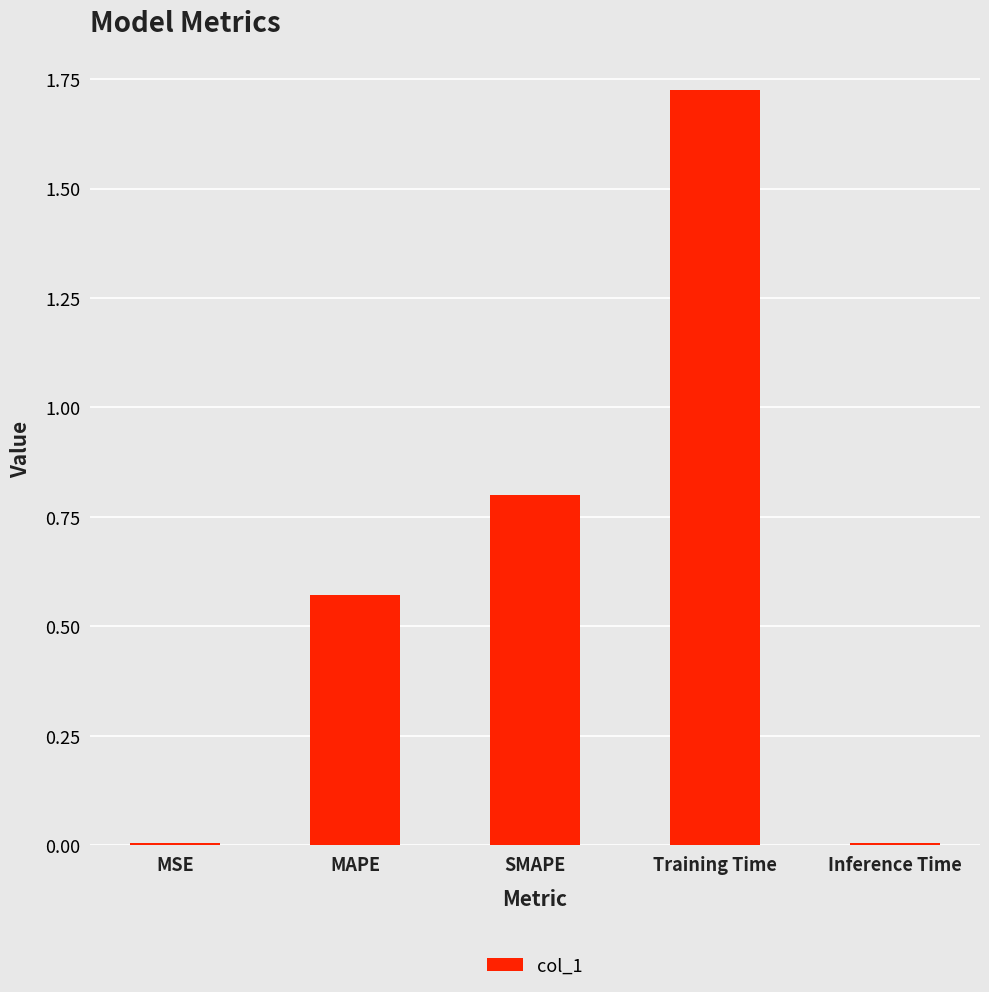

Which category has the highest value across all series?

Training Time